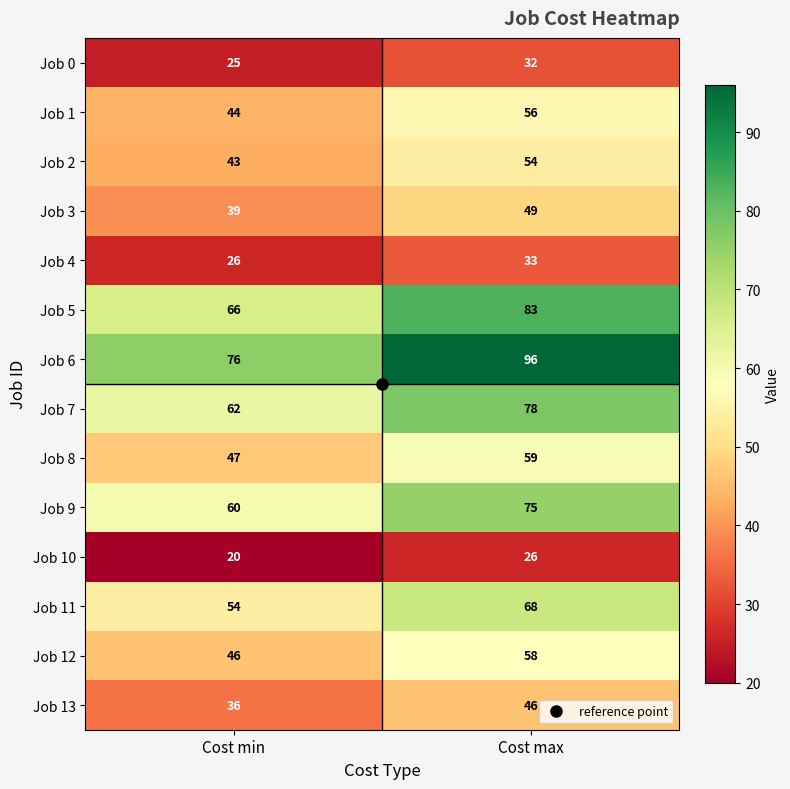

How many series are shown in this chart?

14